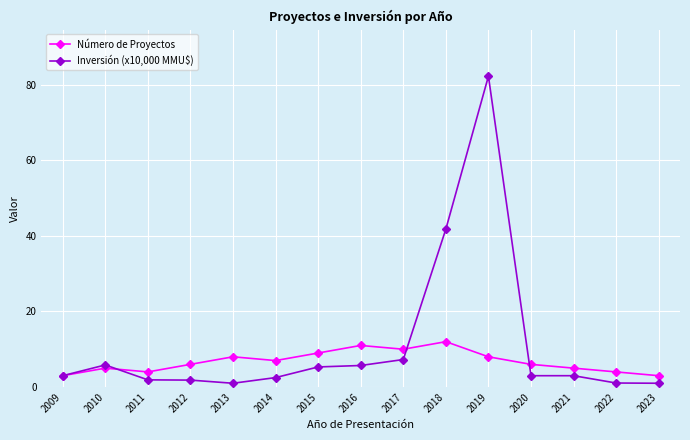

Which series has the largest total across all categories?

Inversión (x10,000 MMU$)